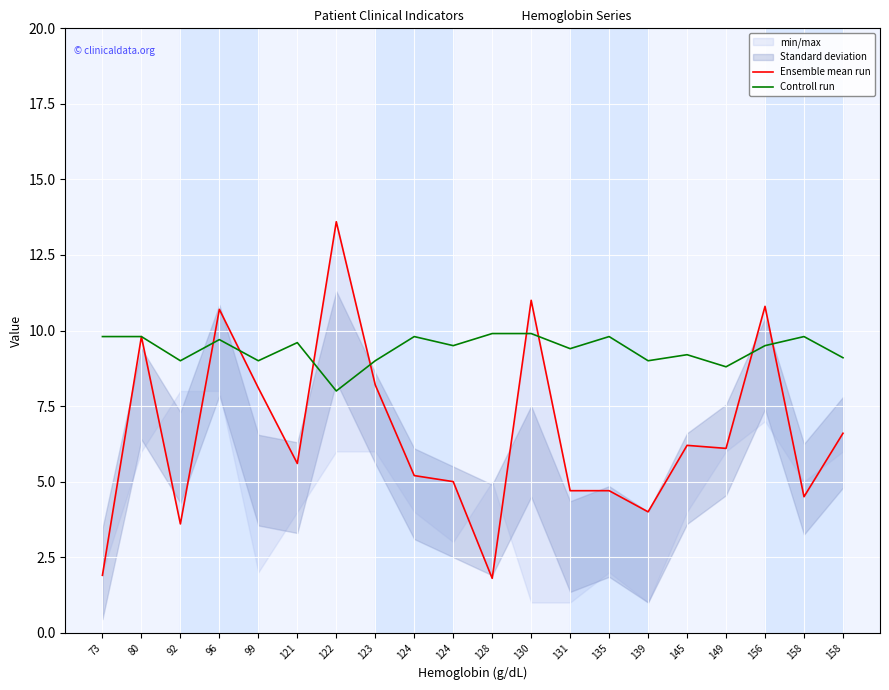

How many lines are shown in the chart?

2